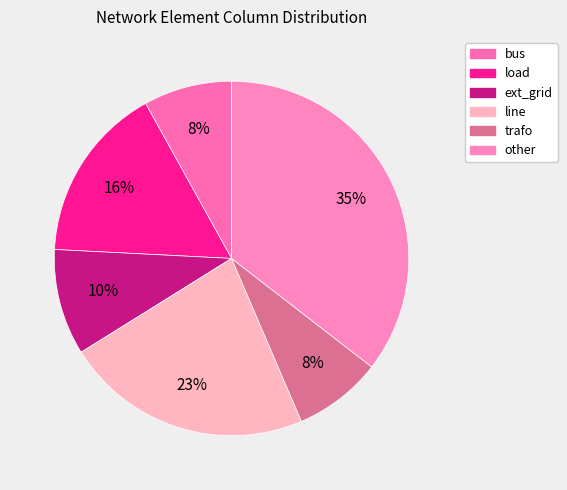

How many segments does this pie chart have?

6